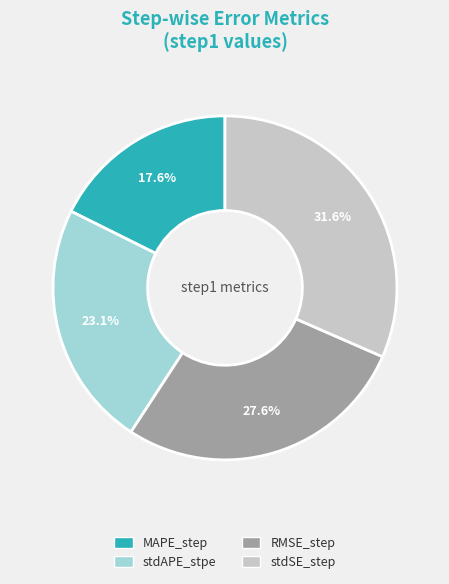

Combined, do RMSE_step and MAPE_step account for over 50%?

No